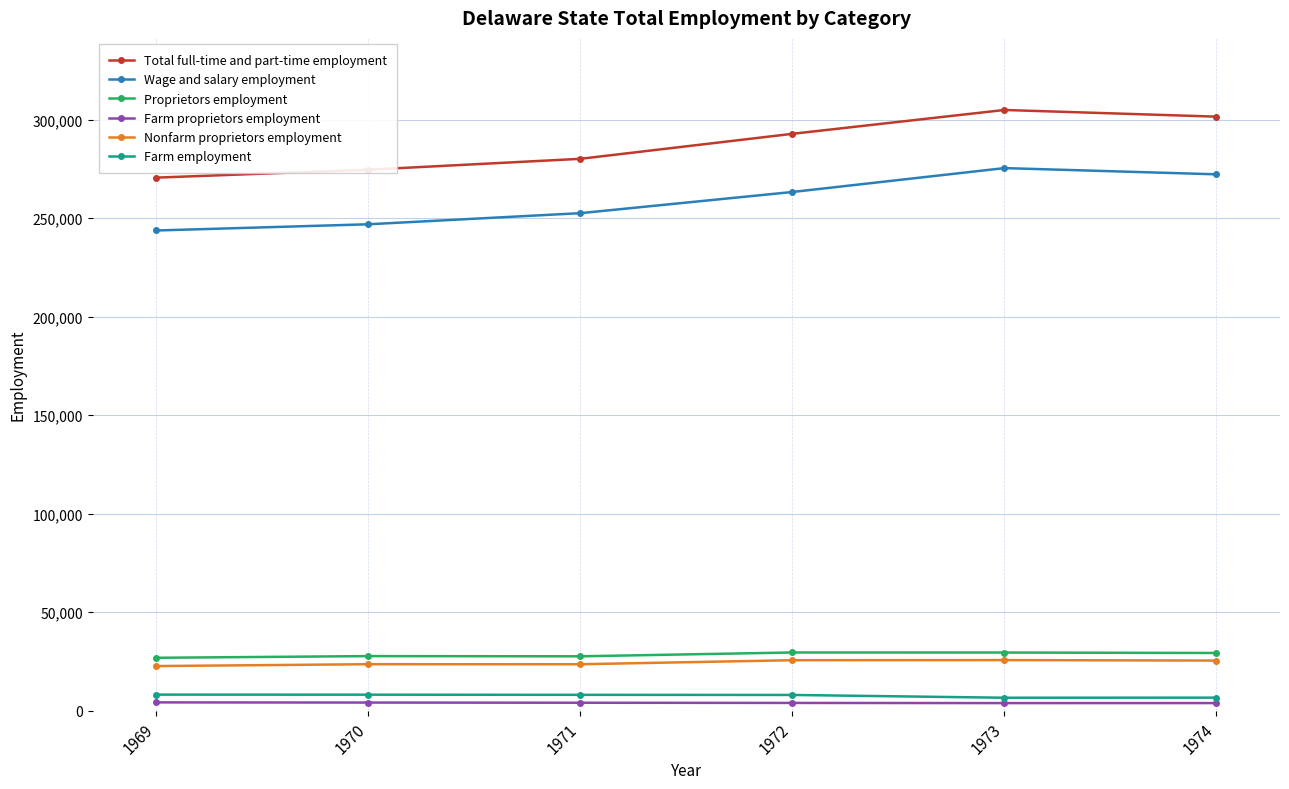

Which series changed the most between 1970 and 1973?

Total full-time and part-time employment